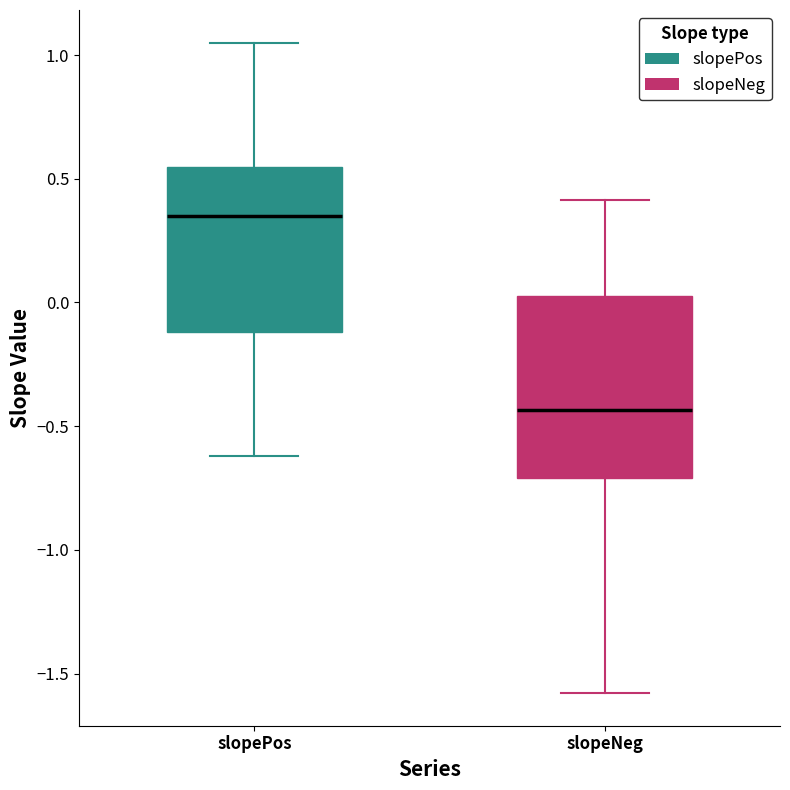

Where is the lower edge of the box for slopeNeg on the y-axis? The values are not printed on the chart, so give them approximately, as read against the axis.

-0.70